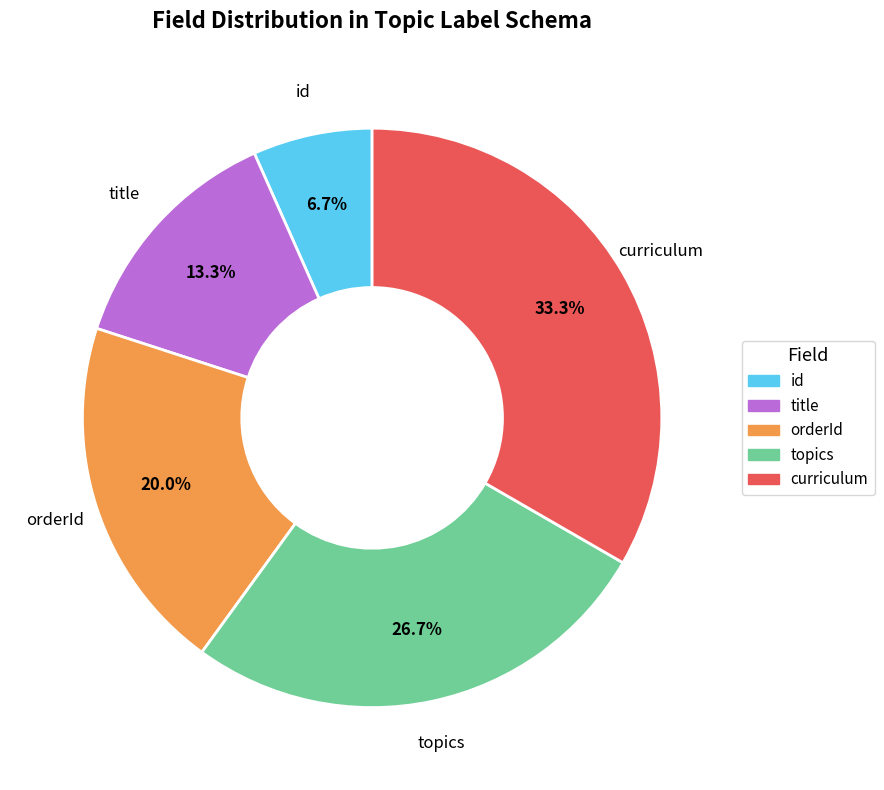

To the nearest percent, what percentage of the pie is id?

7%